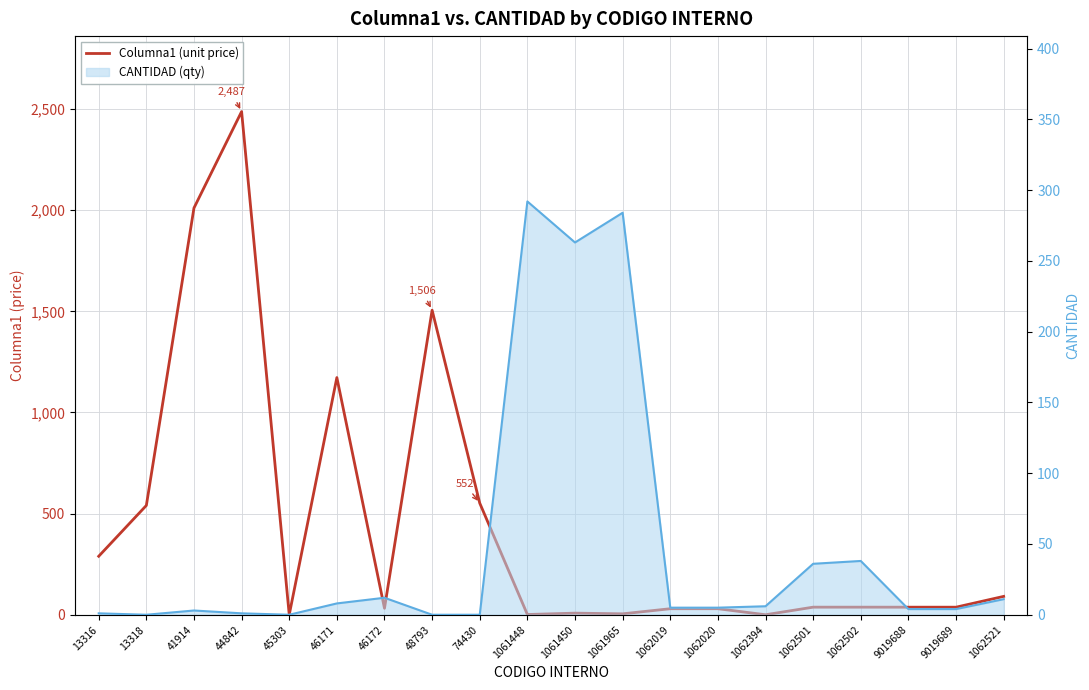

Where is CANTIDAD (qty) nearest to the value 146?

1062502